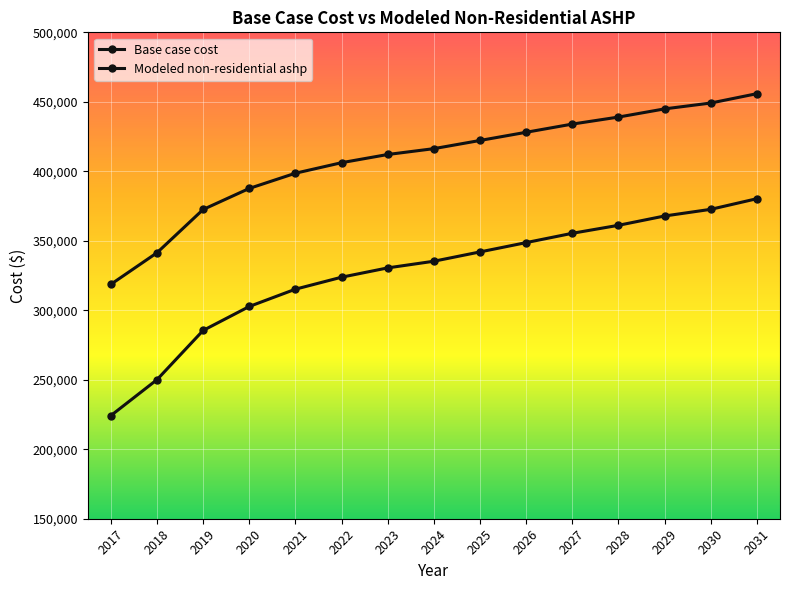

Which category has the highest value across all series?

2031